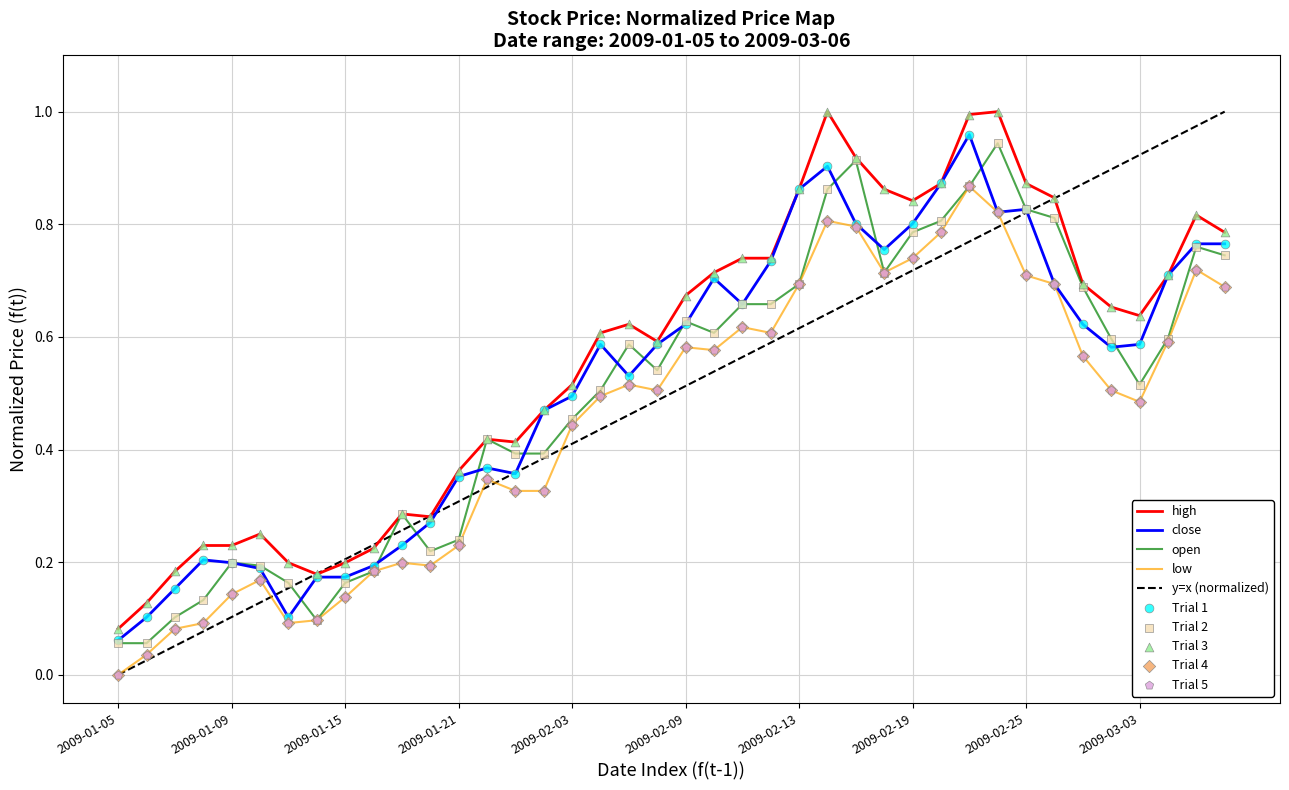

Is the value of low at 2009-01-15 greater than the value of open at 2009-03-04?

No